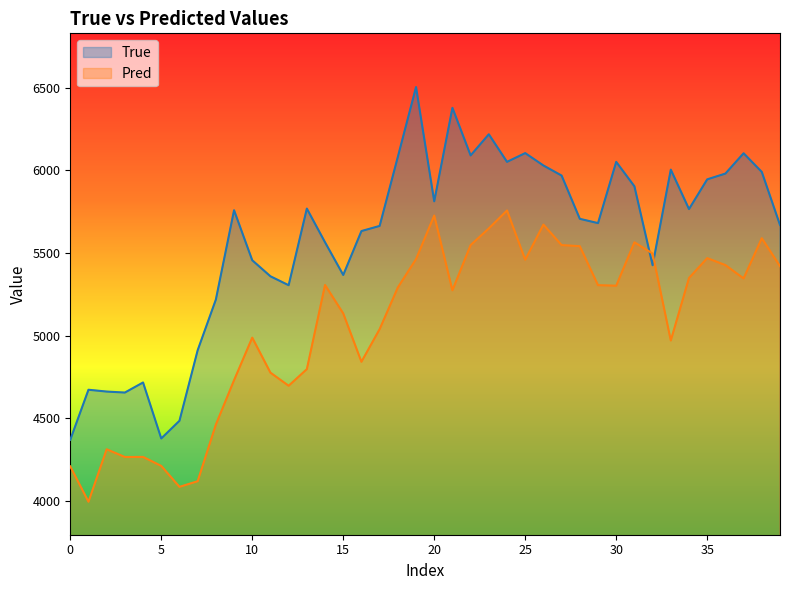

Rank the series by their maximum value, from highest to lowest.

True, Pred